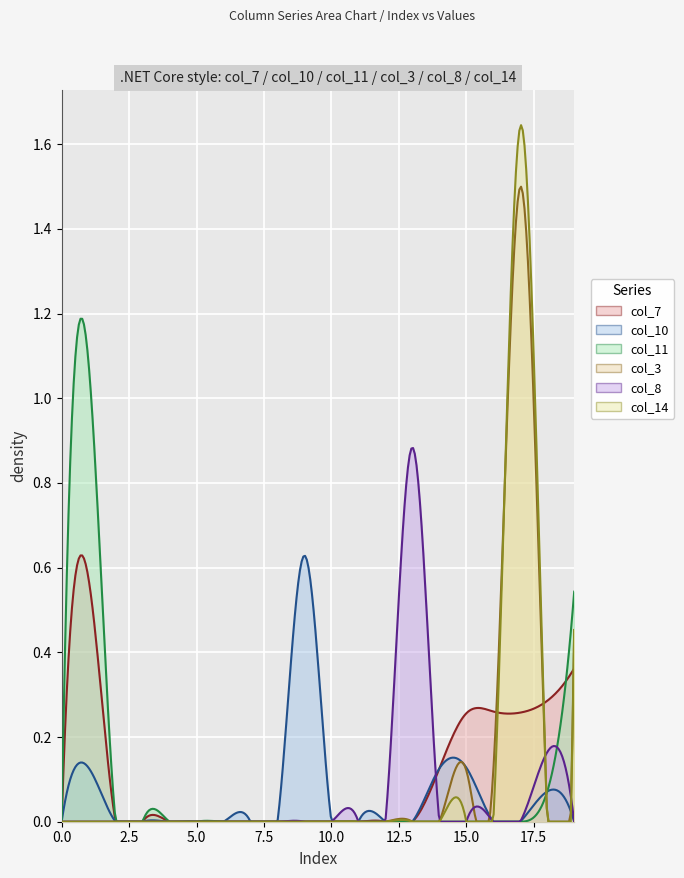

Rank the categories by col_14 value from lowest to highest.

0, 1, 2, 3, 4, 5, 6, 7, 8, 9, 10, 11, 12, 13, 14, 15, 16, 18, 19, 17